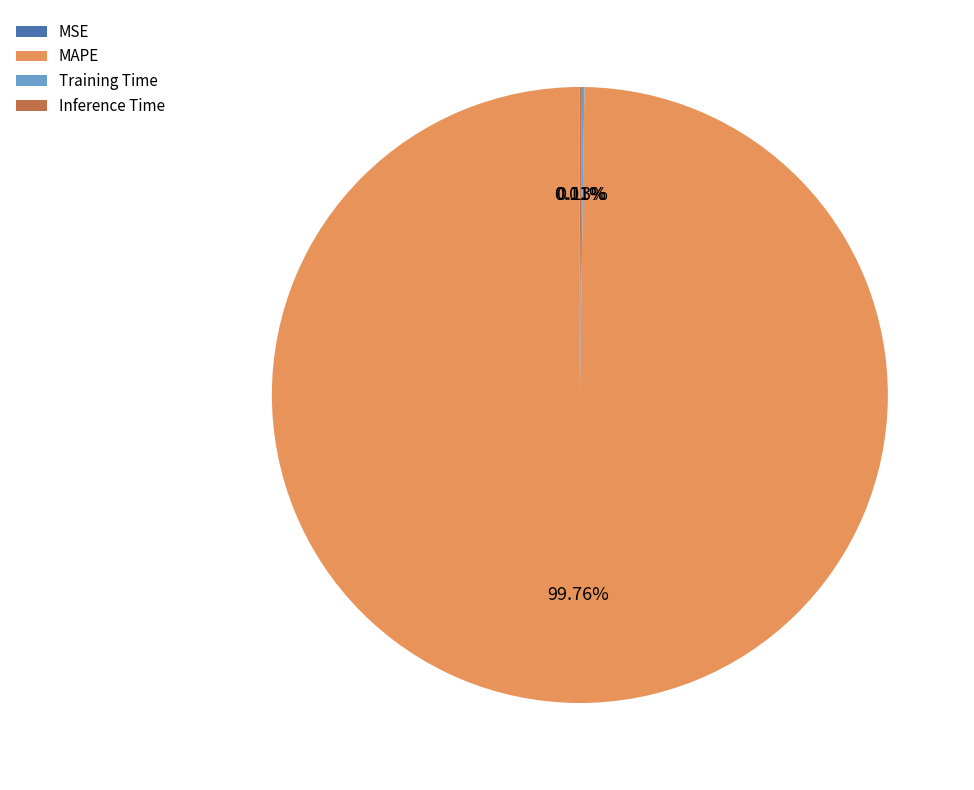

What is the largest slice in the pie chart?

MAPE